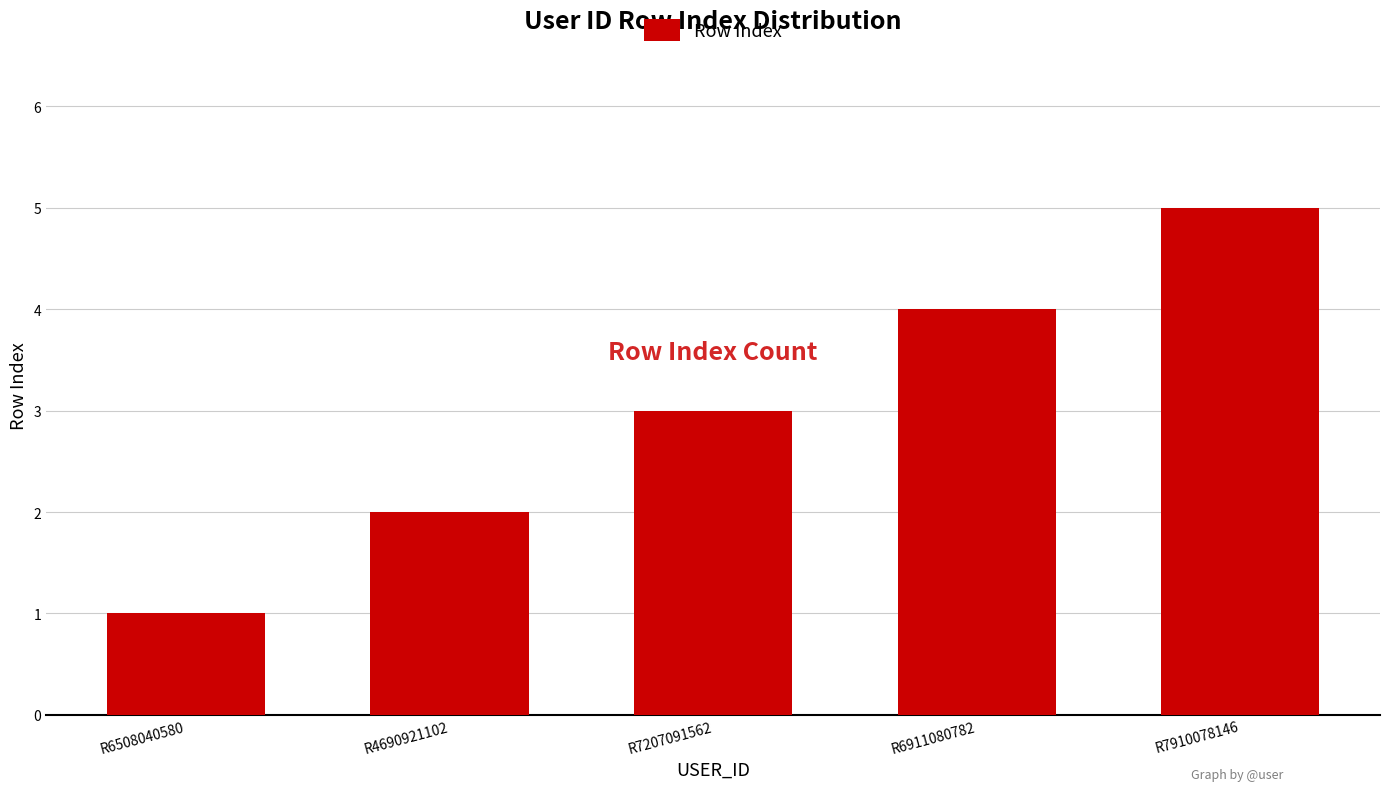

What is the label of the 1st bar from the right?

R7910078146